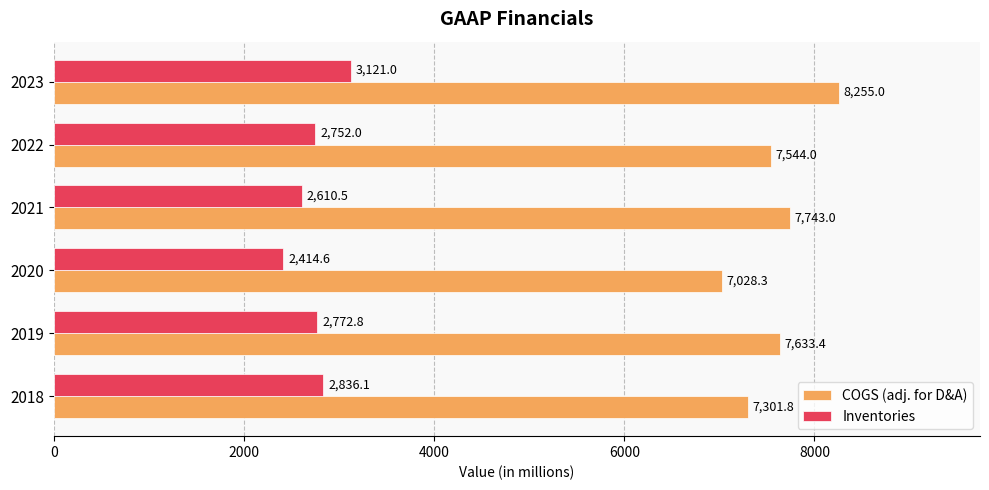

Rank the series by their average value, from lowest to highest.

Inventories, COGS (adj. for D&A)